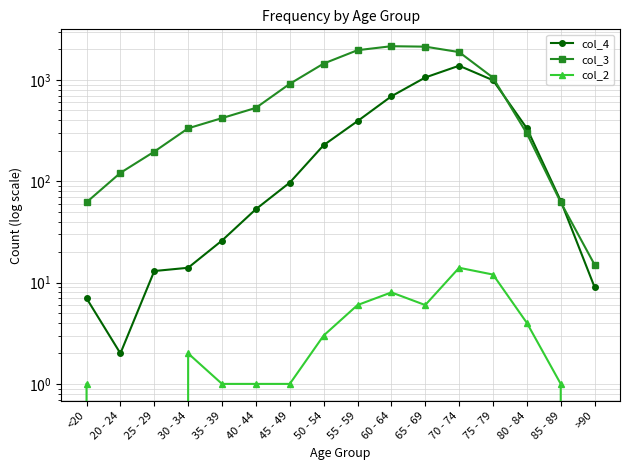

What is the label of the 9th point from the right?

50 - 54